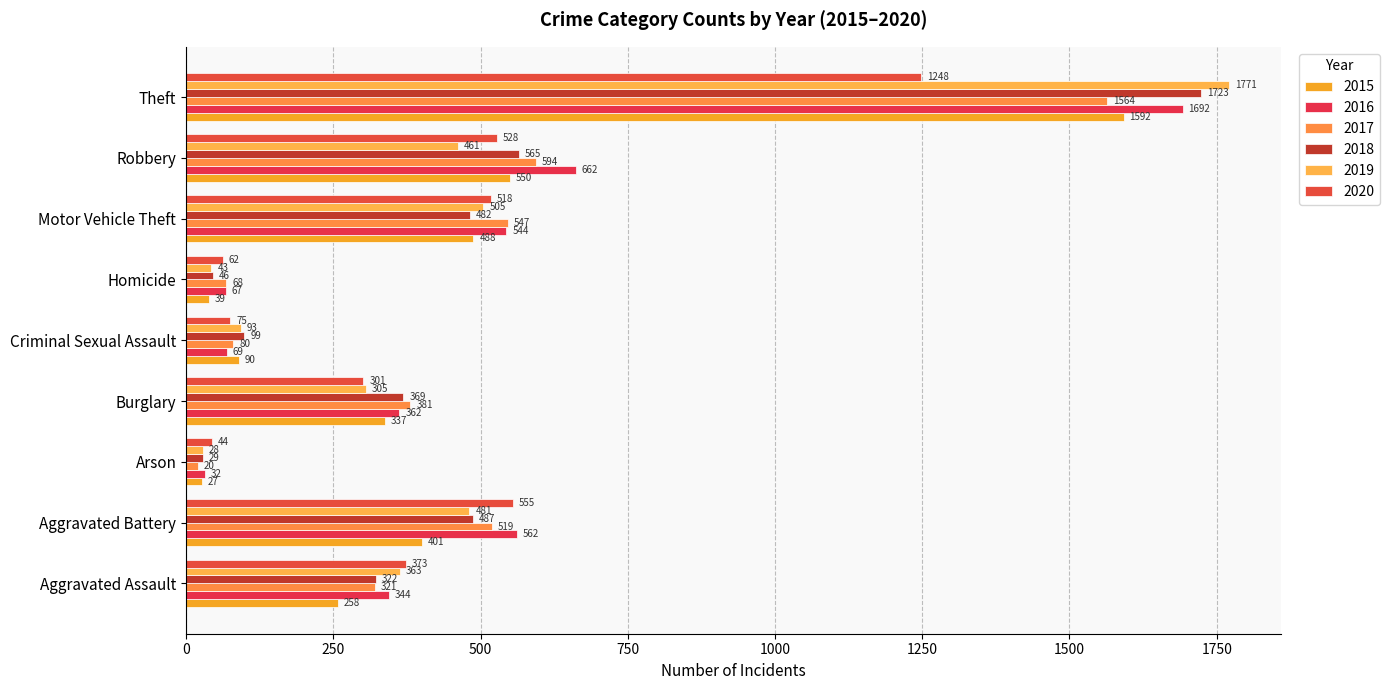

Which series changed the most between Aggravated Assault and Arson?

2019